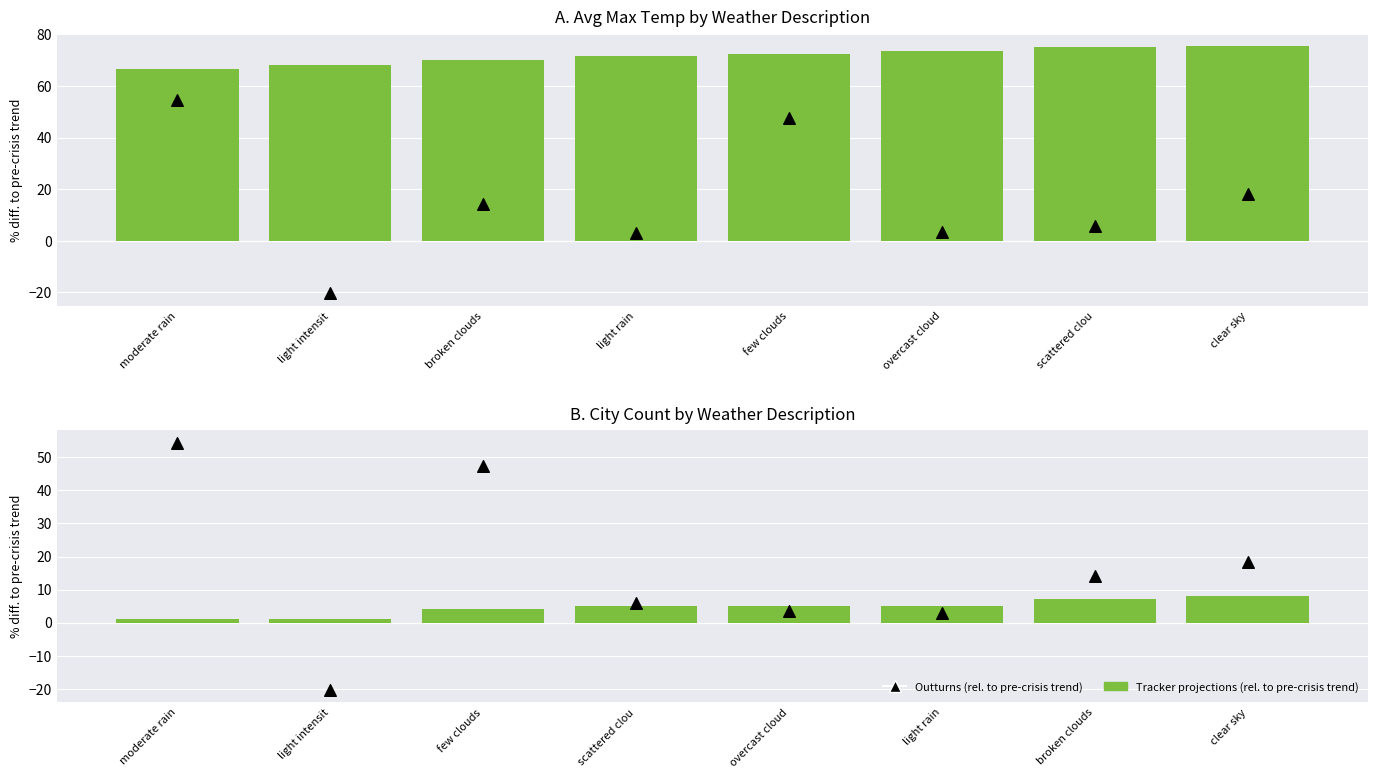

Which series has the largest total across all categories?

Avg Max Temp (bar)